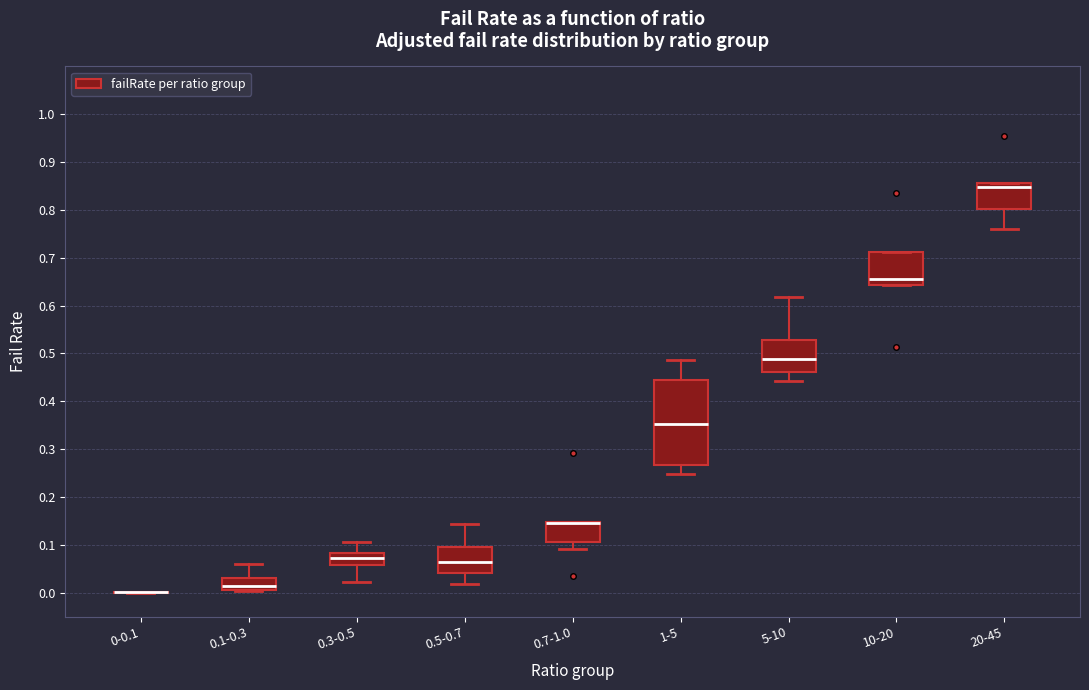

Reading left to right, transcribe this box plot: for each box, give where its median line is, the range the box spans, and where its two whiskers end, as read against the y-axis. The values are not printed on the chart, so give them approximately, as read against the axis.

0-0.1: box collapsed to a line at 0.00, whiskers 0.00 to 0.00
0.1-0.3: median 0.01, box 0.00 to 0.03, whiskers 0.00 to 0.06
0.3-0.5: median 0.07, box 0.06 to 0.08, whiskers 0.02 to 0.11
0.5-0.7: median 0.06, box 0.04 to 0.10, whiskers 0.02 to 0.14
0.7-1.0: median 0.15 (drawn on the box's upper edge), box 0.11 to 0.15, whiskers 0.09 to 0.15
1-5: median 0.35, box 0.27 to 0.44, whiskers 0.25 to 0.49
5-10: median 0.49, box 0.46 to 0.53, whiskers 0.44 to 0.62
10-20: median 0.66, box 0.64 to 0.71, whiskers 0.64 to 0.71
20-45: median 0.85, box 0.80 to 0.86, whiskers 0.76 to 0.86